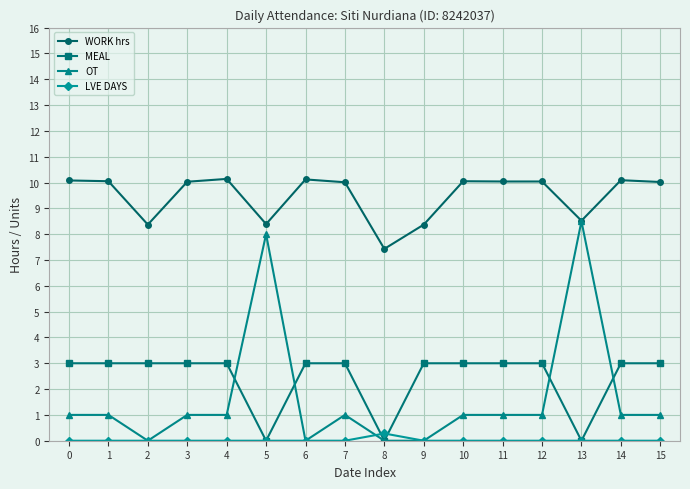

What is the difference between the maximum and minimum values in the MEAL series?

3.0